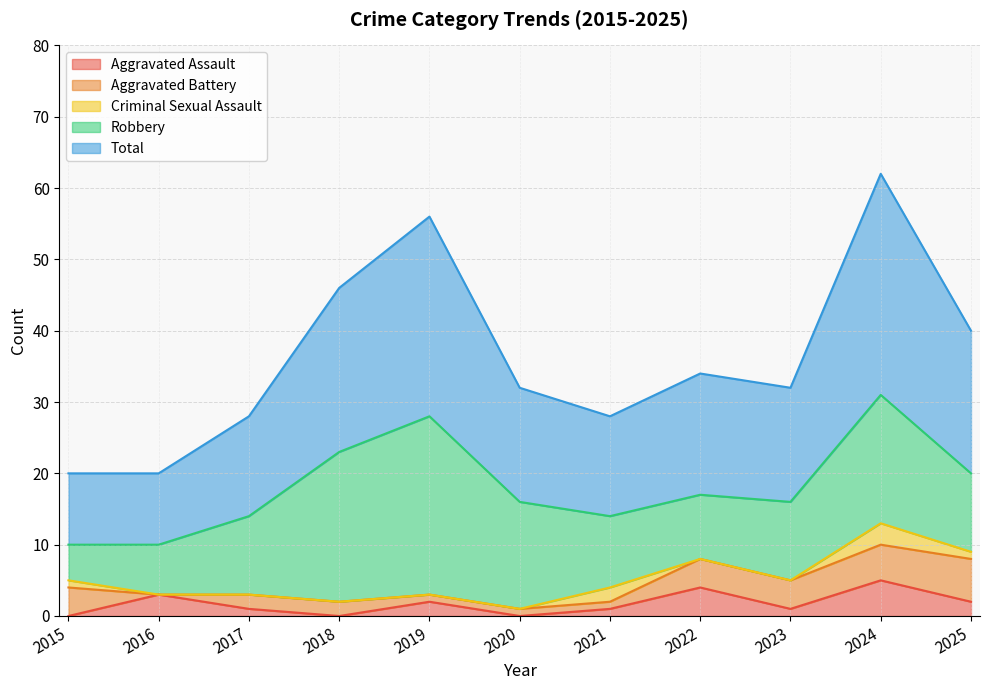

Does the chart have visible grid lines?

Yes